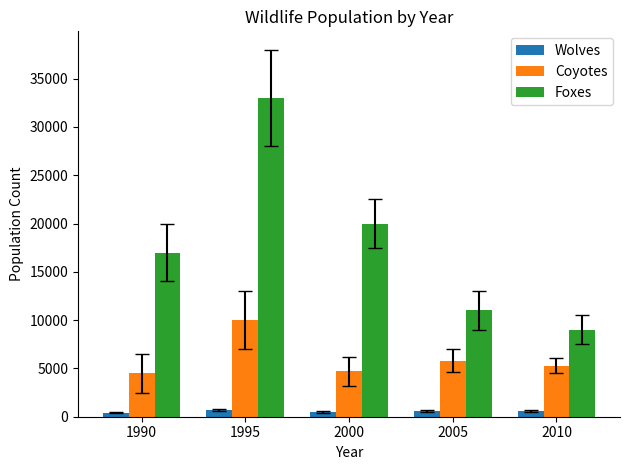

Which series has the widest spread of values?

Foxes